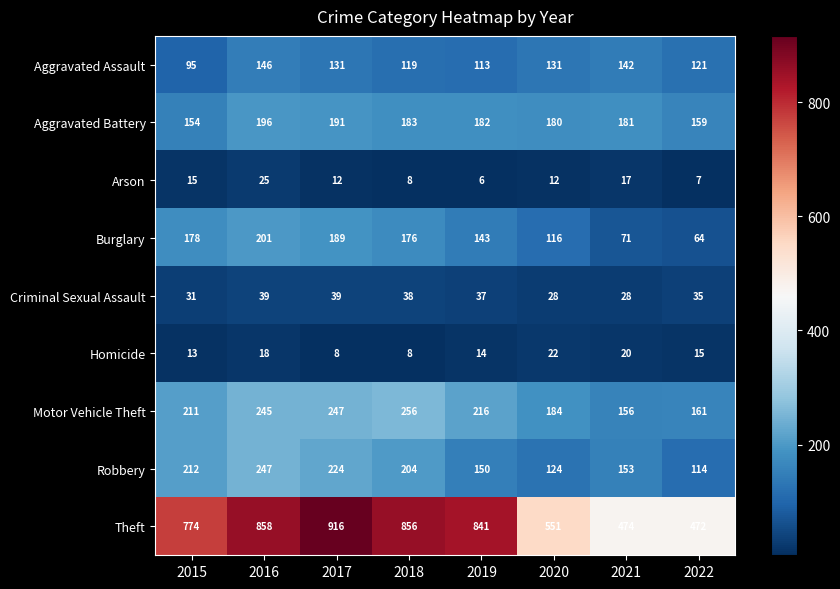

What is the greatest value displayed?

916